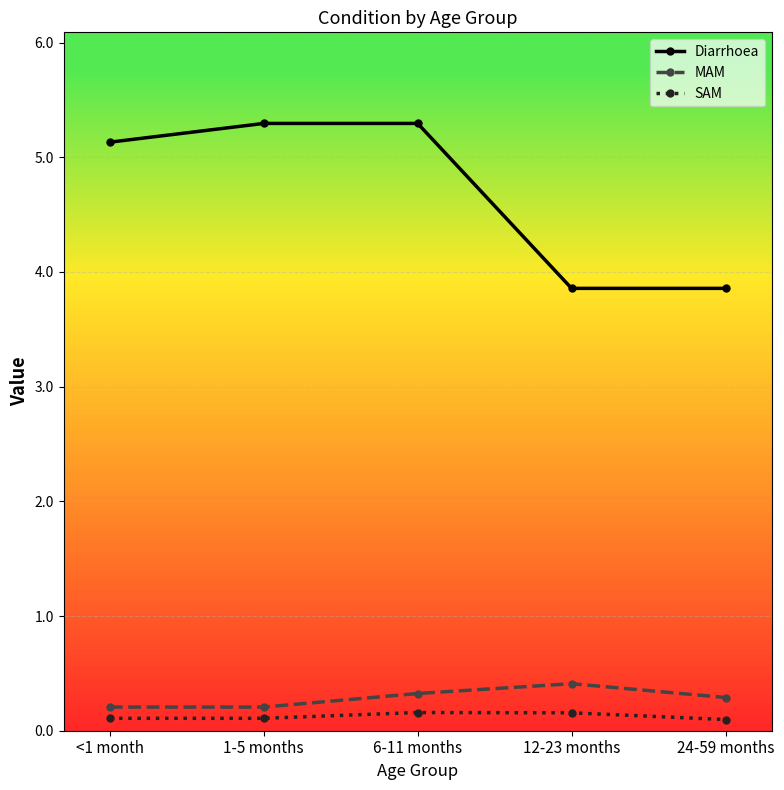

What is the difference between the highest and lowest values at 12-23 months?

3.7